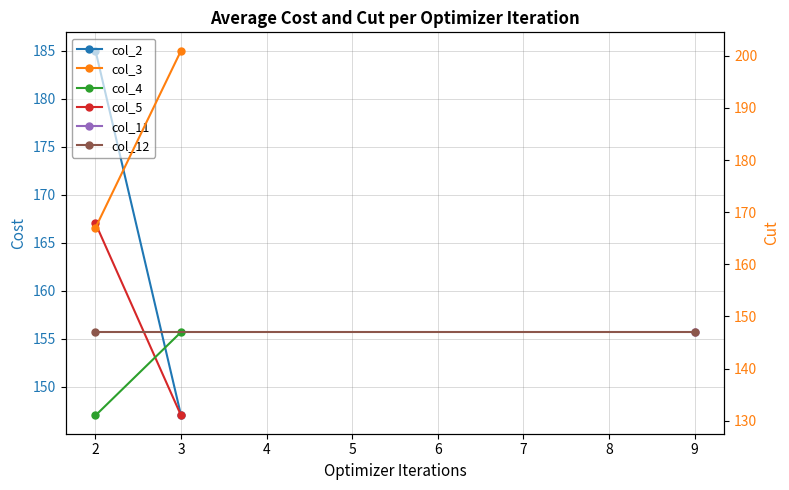

What is the difference between the col_5 values at 2 and 3?

20